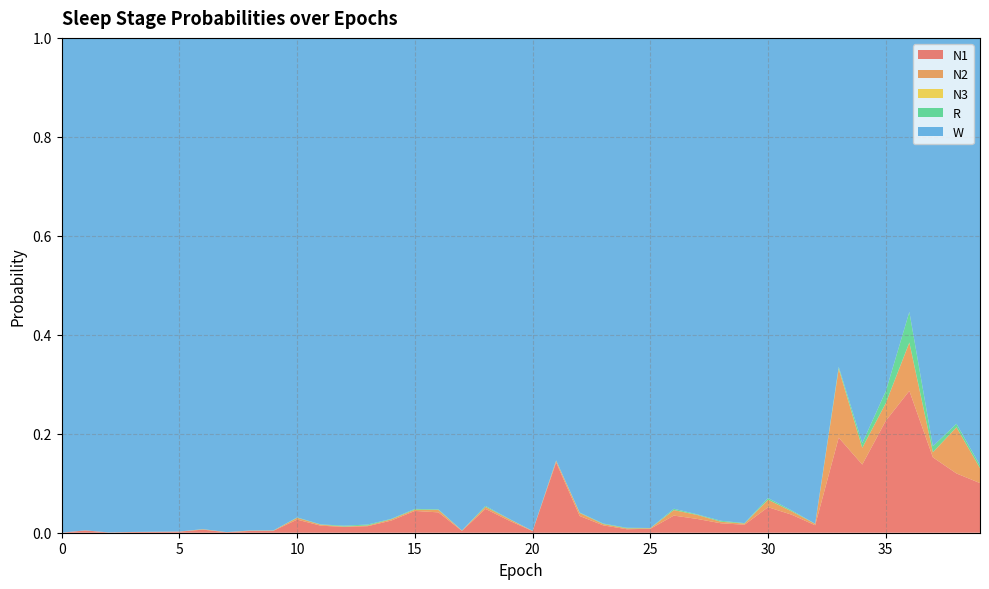

Reading right to left, what are all the values shown in this chart?

N1: 39=0.1	38=0.1	37=0.2	36=0.3	35=0.2	34=0.1	33=0.2	32=0.0	31=0.0	30=0.1	29=0.0	28=0.0	27=0.0	26=0.0	25=0.0	24=0.0	23=0.0	22=0.0	21=0.1	20=0.0	19=0.0	18=0.0	17=0.0	16=0.0	15=0.0	14=0.0	13=0.0	12=0.0	11=0.0	10=0.0	9=0.0	8=0.0	7=0.0	6=0.0	5=0.0	4=0.0	3=0.0	2=0.0	1=0.0	0=0.0
N2: 39=0.0	38=0.1	37=0.0	36=0.1	35=0.0	34=0.0	33=0.1	32=0.0	31=0.0	30=0.0	29=0.0	28=0.0	27=0.0	26=0.0	25=0.0	24=0.0	23=0.0	22=0.0	21=0.0	20=0.0	19=0.0	18=0.0	17=0.0	16=0.0	15=0.0	14=0.0	13=0.0	12=0.0	11=0.0	10=0.0	9=0.0	8=0.0	7=0.0	6=0.0	5=0.0	4=0.0	3=0.0	2=0.0	1=0.0	0=0.0
N3: 39=0.0	38=0.0	37=0.0	36=0.0	35=0.0	34=0.0	33=0.0	32=0.0	31=0.0	30=0.0	29=0.0	28=0.0	27=0.0	26=0.0	25=0.0	24=0.0	23=0.0	22=0.0	21=0.0	20=0.0	19=0.0	18=0.0	17=0.0	16=0.0	15=0.0	14=0.0	13=0.0	12=0.0	11=0.0	10=0.0	9=0.0	8=0.0	7=0.0	6=0.0	5=0.0	4=0.0	3=0.0	2=0.0	1=0.0	0=0.0
R: 39=0.0	38=0.0	37=0.0	36=0.1	35=0.0	34=0.0	33=0.0	32=0.0	31=0.0	30=0.0	29=0.0	28=0.0	27=0.0	26=0.0	25=0.0	24=0.0	23=0.0	22=0.0	21=0.0	20=0.0	19=0.0	18=0.0	17=0.0	16=0.0	15=0.0	14=0.0	13=0.0	12=0.0	11=0.0	10=0.0	9=0.0	8=0.0	7=0.0	6=0.0	5=0.0	4=0.0	3=0.0	2=0.0	1=0.0	0=0.0
W: 39=0.9	38=0.8	37=0.8	36=0.6	35=0.7	34=0.8	33=0.7	32=1.0	31=1.0	30=0.9	29=1.0	28=1.0	27=1.0	26=1.0	25=1.0	24=1.0	23=1.0	22=1.0	21=0.9	20=1.0	19=1.0	18=0.9	17=1.0	16=1.0	15=1.0	14=1.0	13=1.0	12=1.0	11=1.0	10=1.0	9=1.0	8=1.0	7=1.0	6=1.0	5=1.0	4=1.0	3=1.0	2=1.0	1=1.0	0=1.0